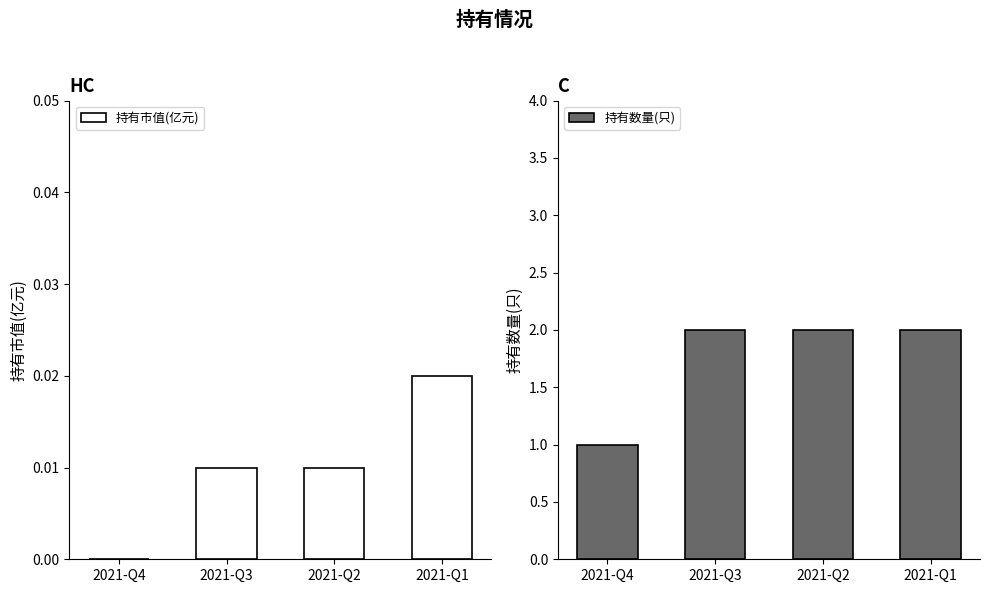

Which category has the lowest value across all series?

2021-Q4